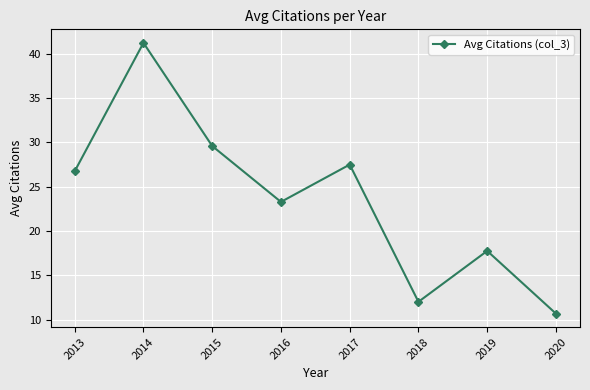

Read the value at 2017.

27.5